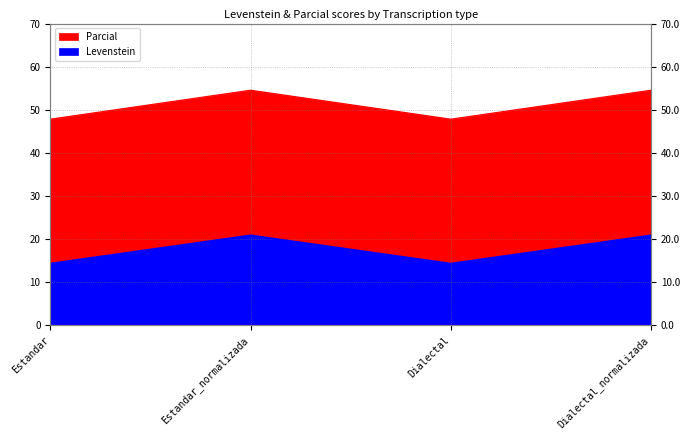

Which series changed the most between Estandar_normalizada and Dialectal?

Levenstein